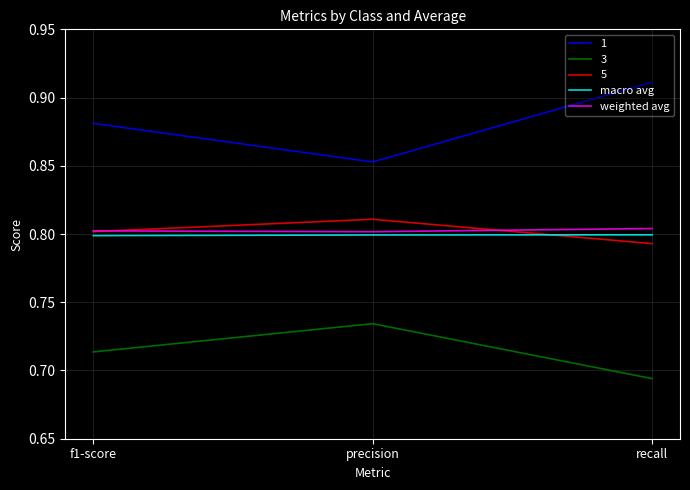

At which category does the chart reach its minimum across all series?

recall